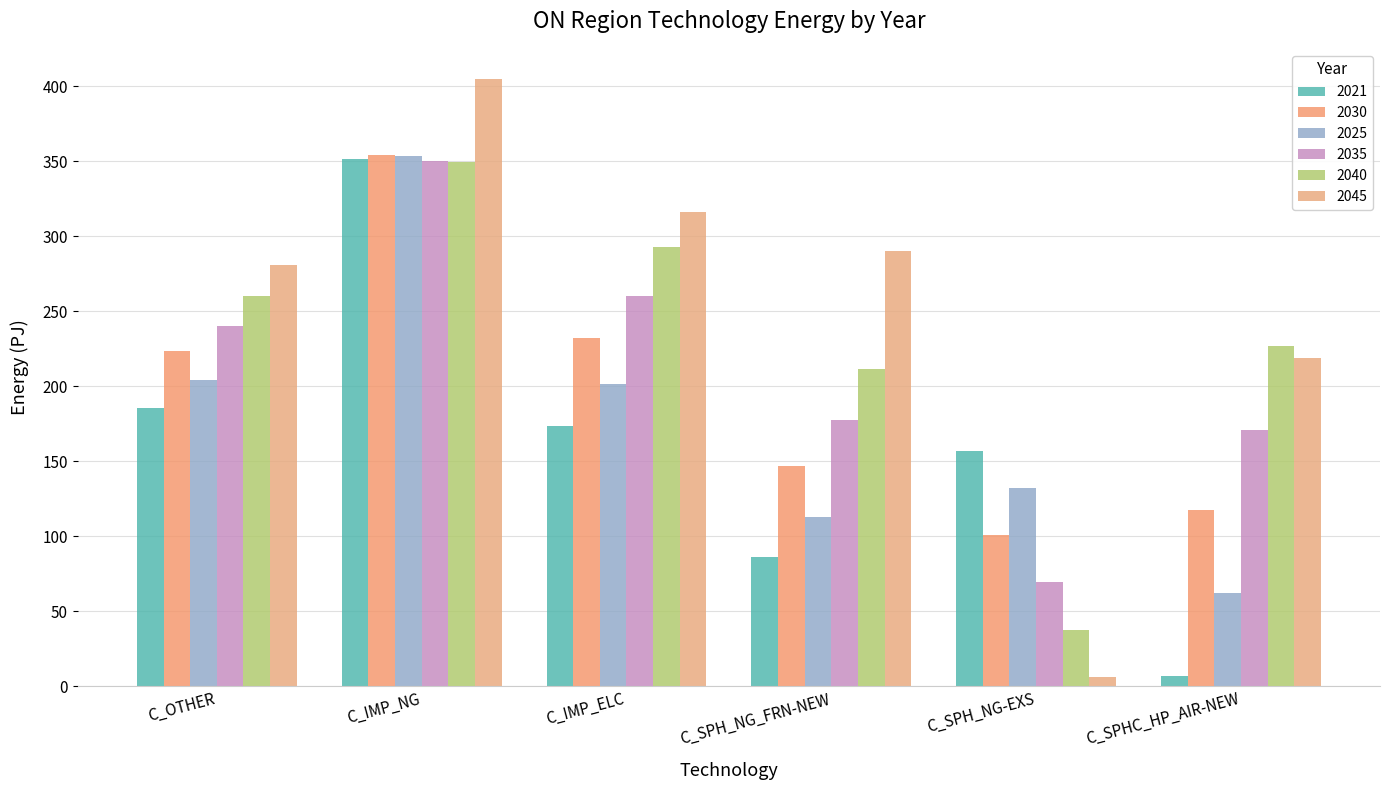

What are all the series names shown in the legend?

2021, 2030, 2025, 2035, 2040, 2045